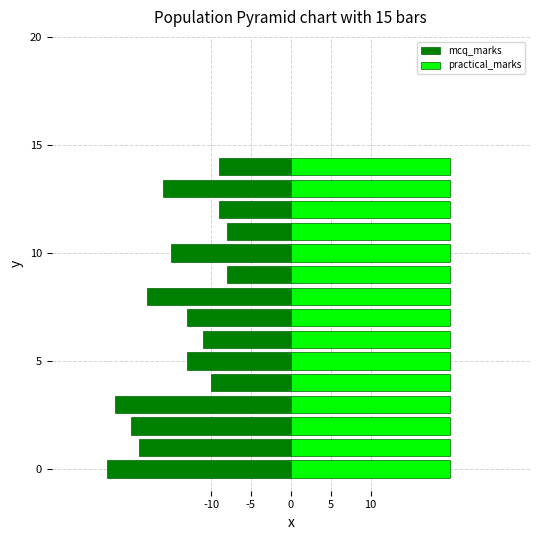

At which label is mcq_marks closest to -15?

10